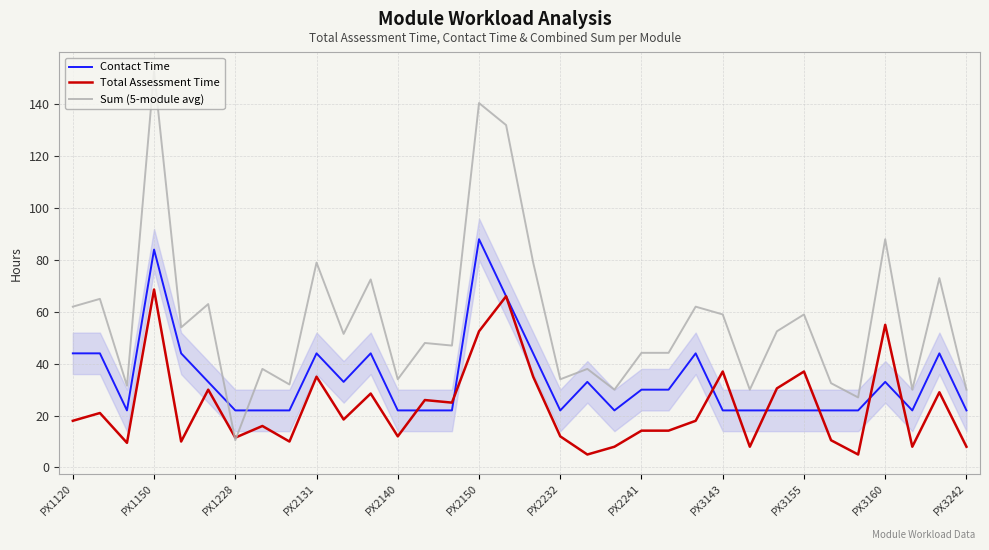

Which series has the largest range (max minus min)?

Sum (5-module avg)